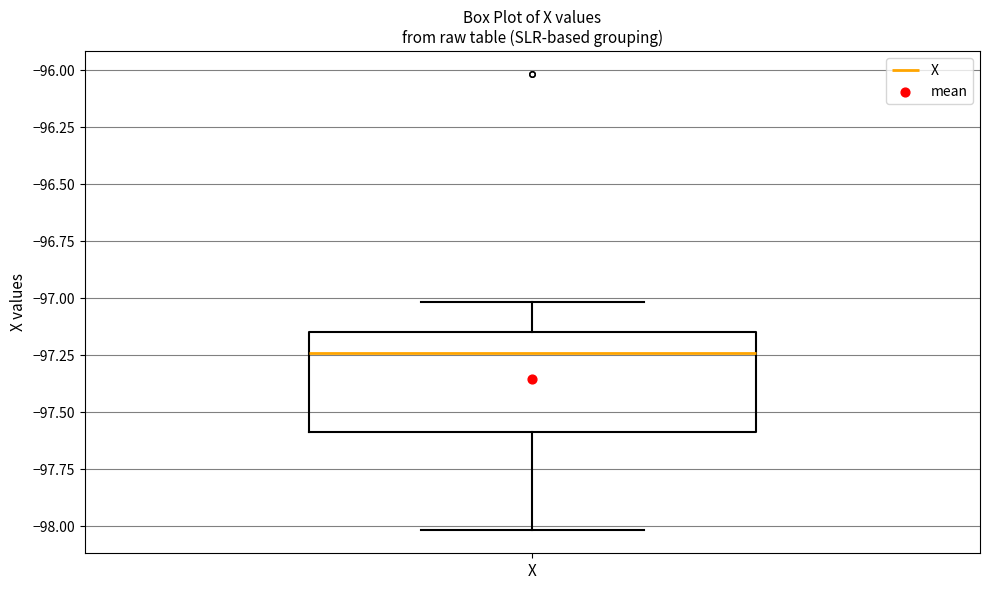

Where does the upper whisker of the box for X end on the y-axis? The values are not printed on the chart, so give them approximately, as read against the axis.

-97.00